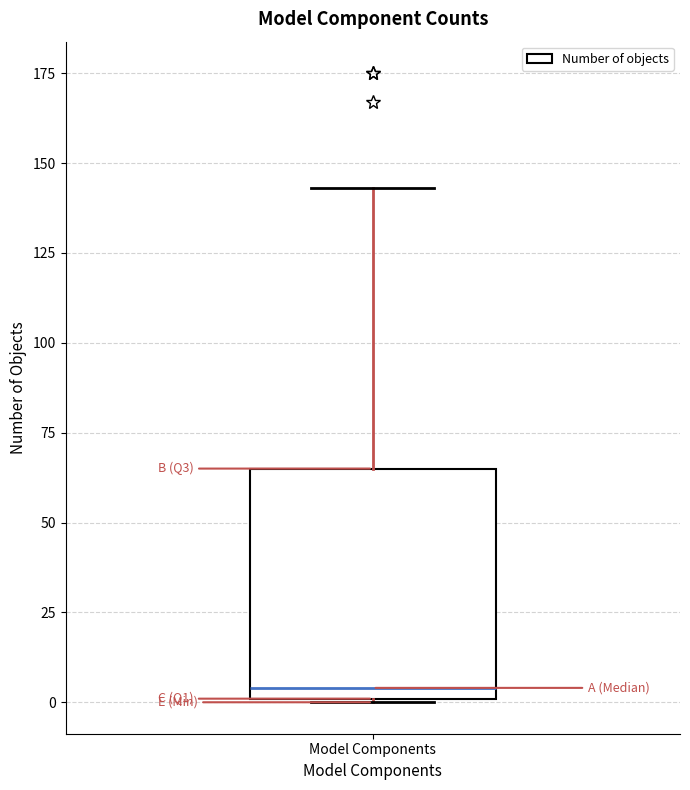

Transcribe this box plot: give where the median line is, the range the box spans, and where the two whiskers end, as read against the y-axis. The values are not printed on the chart, so give them approximately, as read against the axis.

median 5, box 0 to 65, whiskers 0 to 145